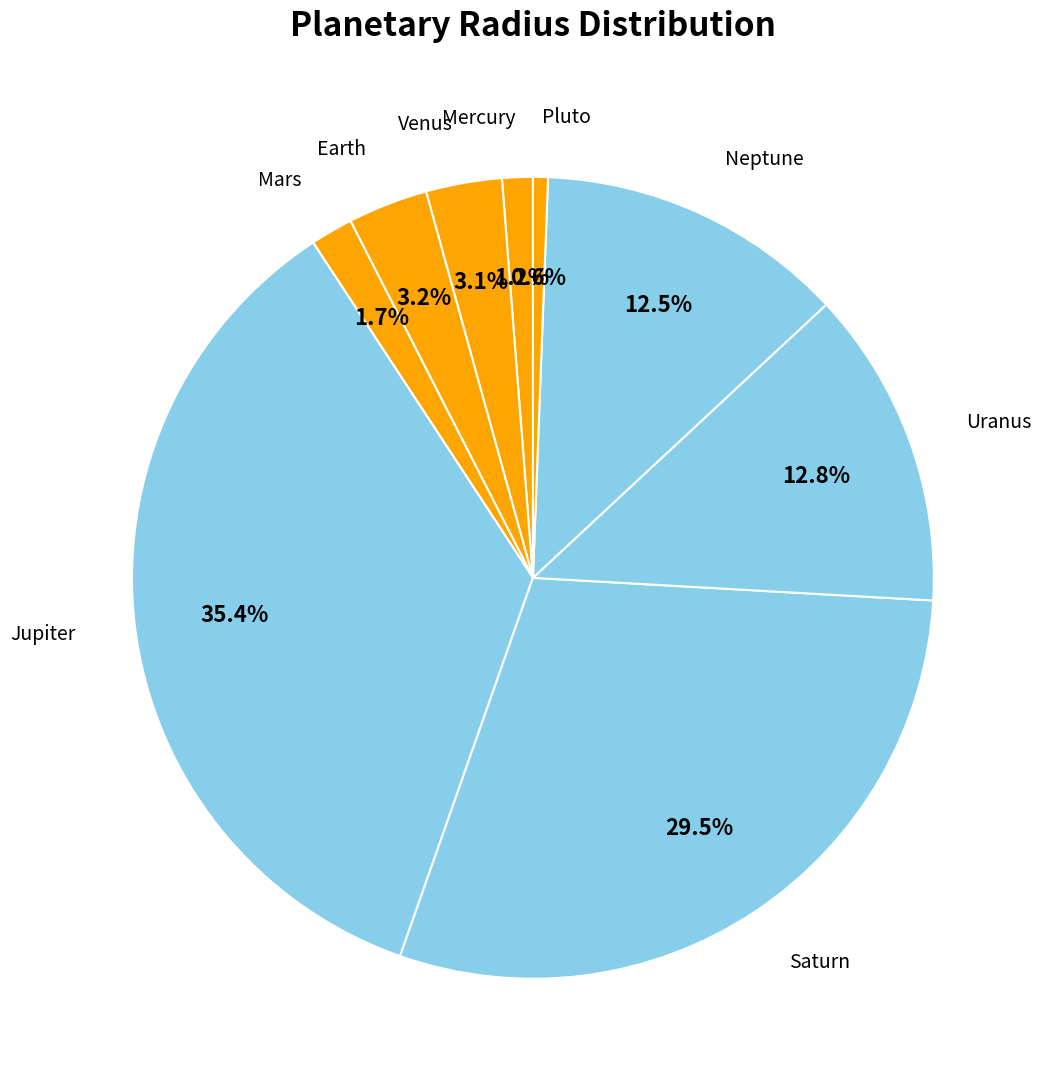

How much of the chart is everything except Earth?

96.8%